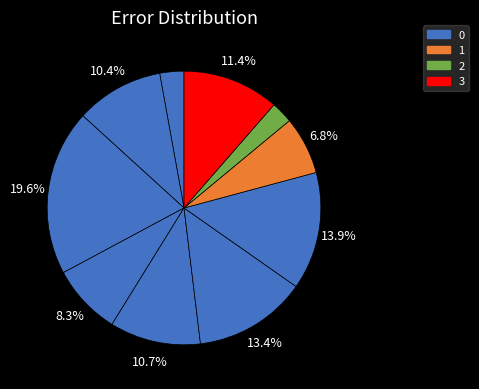

How many segments does this pie chart have?

10